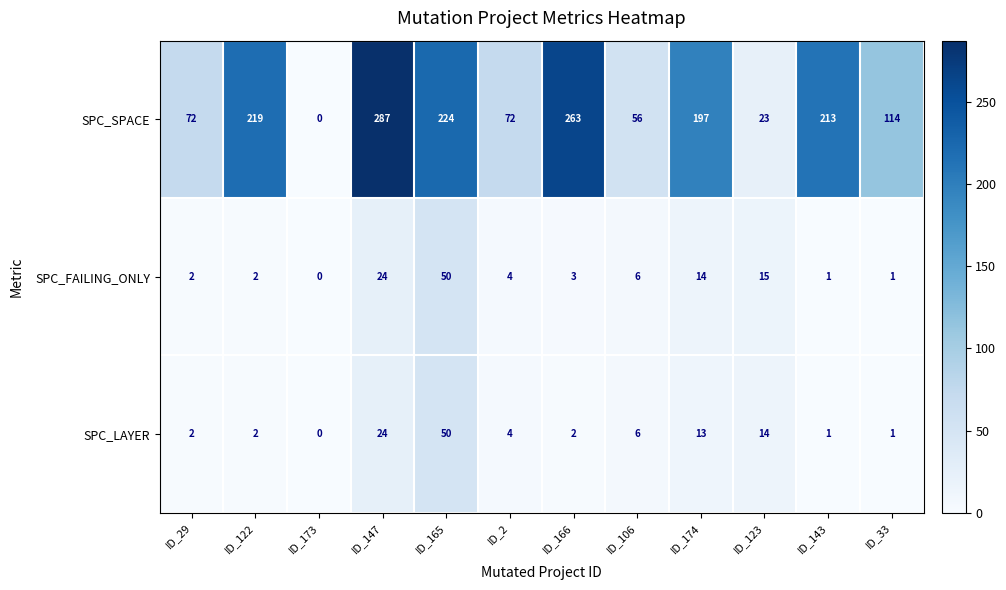

Which category has the highest value in the SPC_FAILING_ONLY series?

ID_165